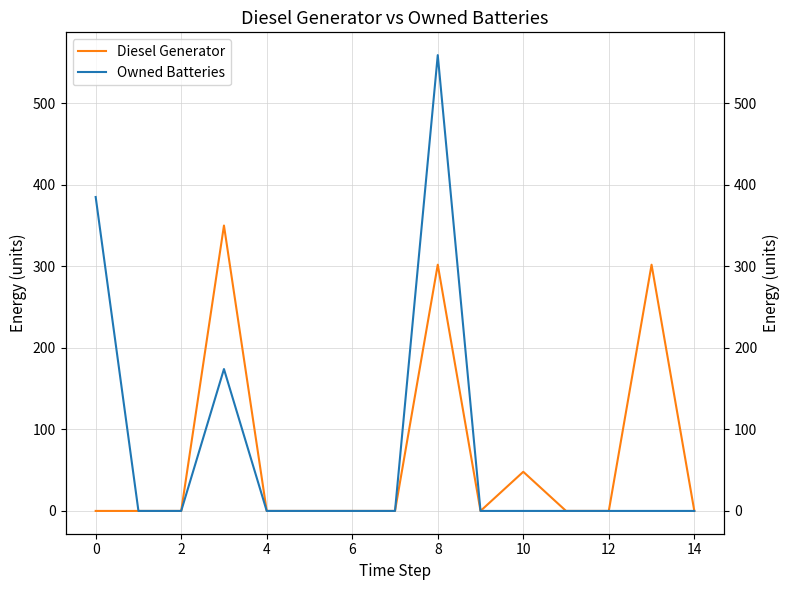

True or false: Owned Batteries has a value of 0 at 6.

True